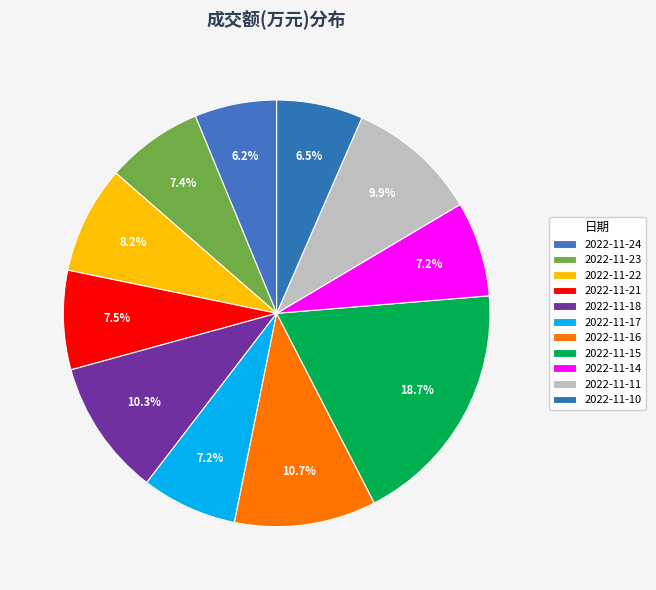

Which has a higher value, 2022-11-10 or 2022-11-24?

2022-11-10